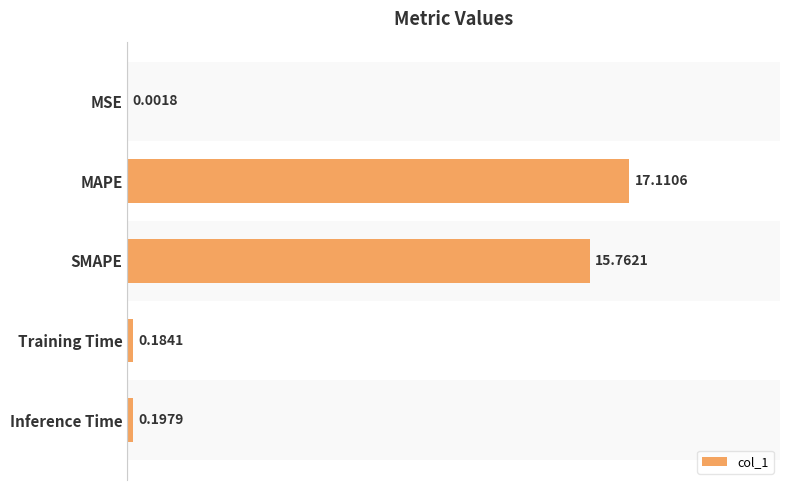

Which has a higher value, SMAPE or Training Time?

SMAPE